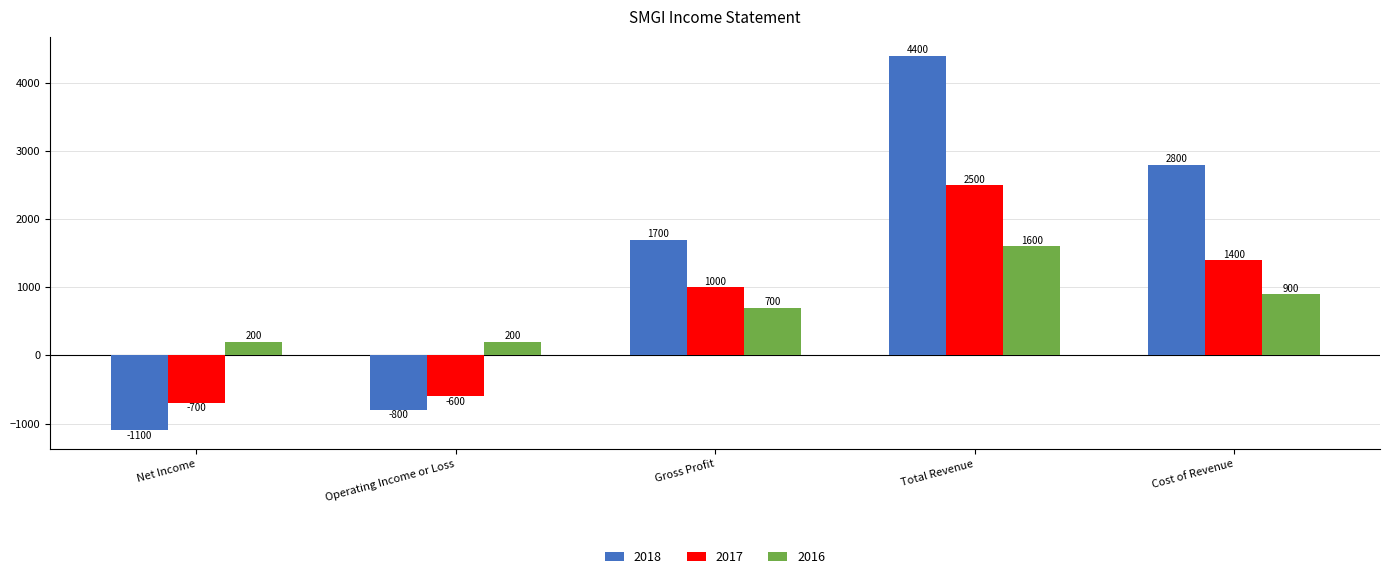

What is the spread (max minus min) of values at Gross Profit?

1000